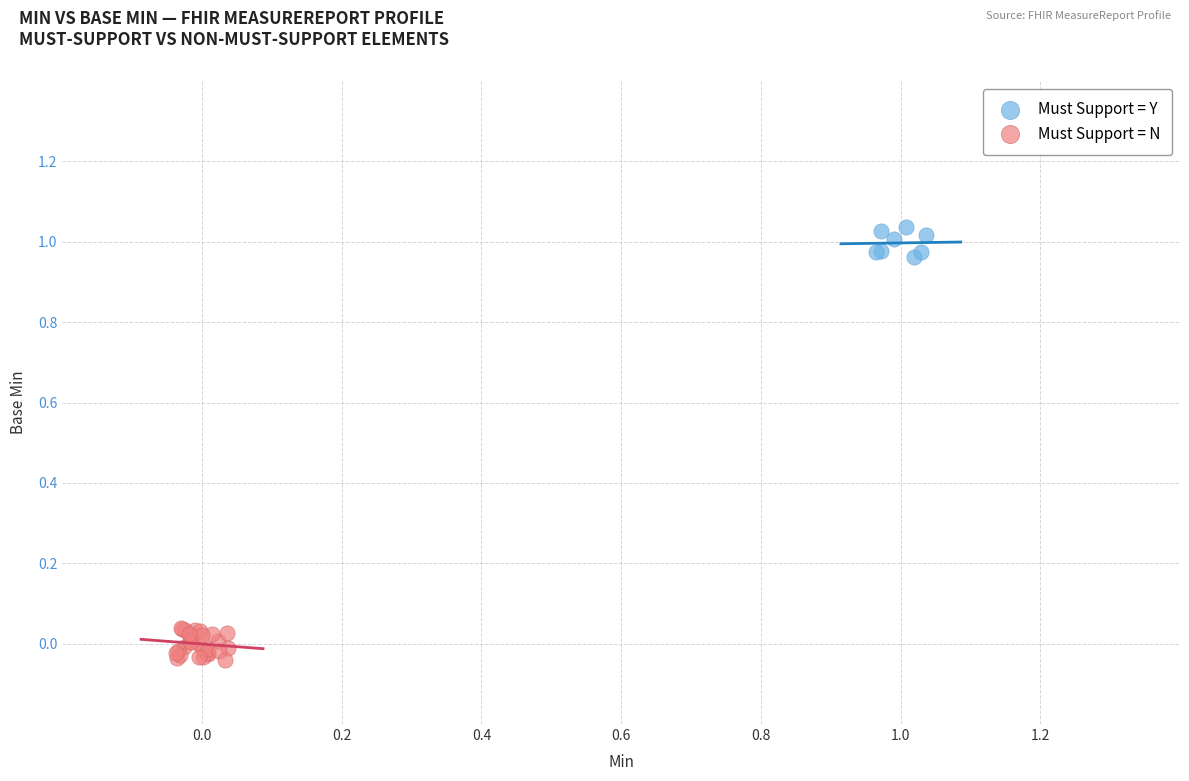

What are all the series names shown in the legend?

Must Support = Y, Must Support = N